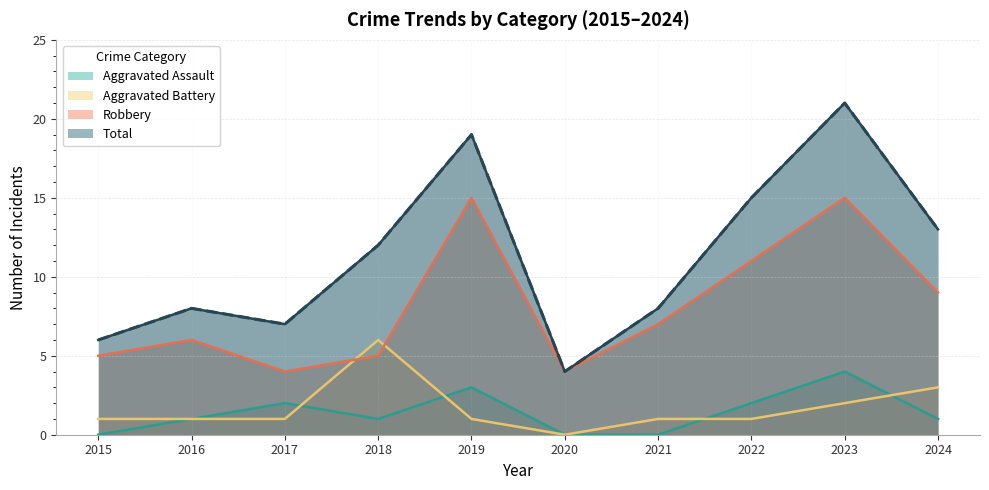

Is the value of Robbery at 2015 greater than the value of Aggravated Assault at 2015?

Yes